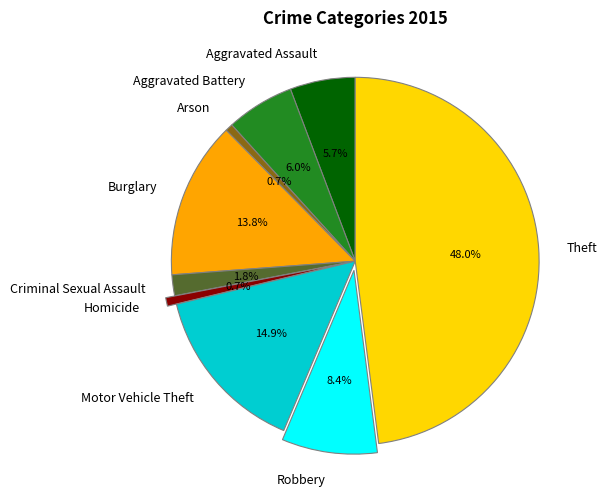

Which slice is the largest?

Theft